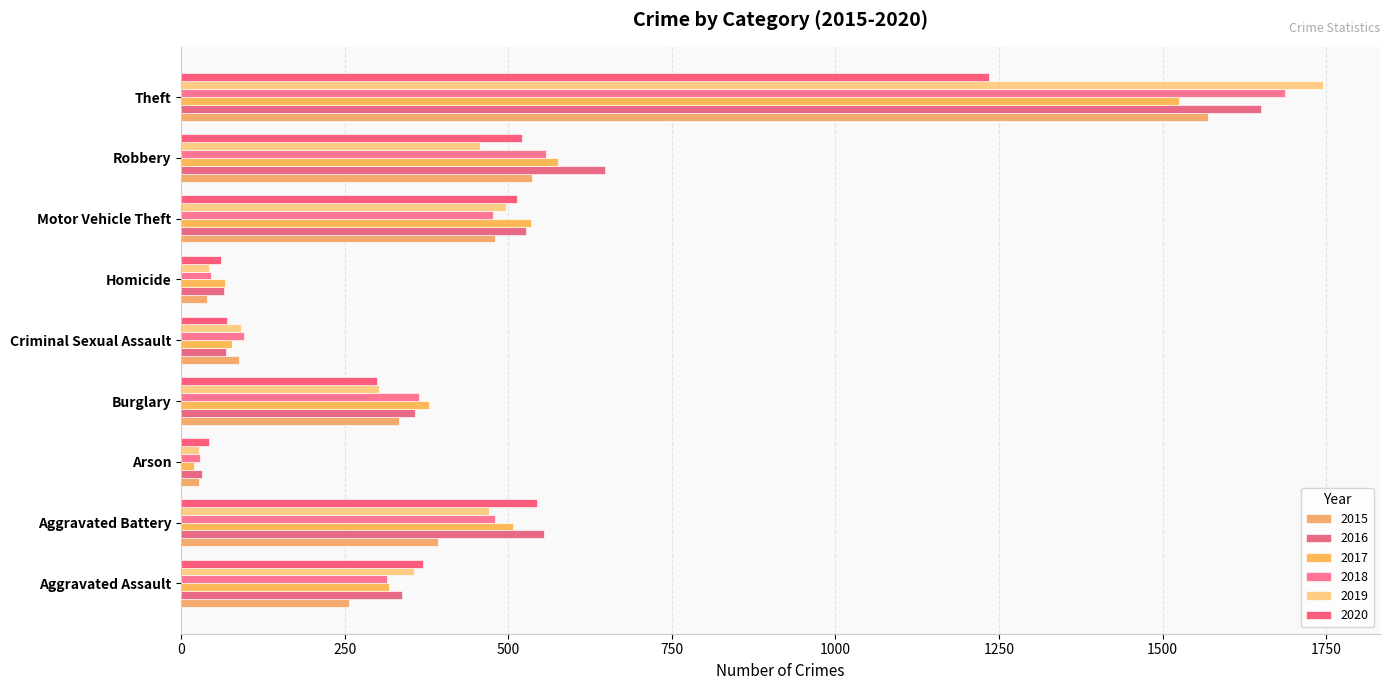

How many categories are shown in the chart?

9